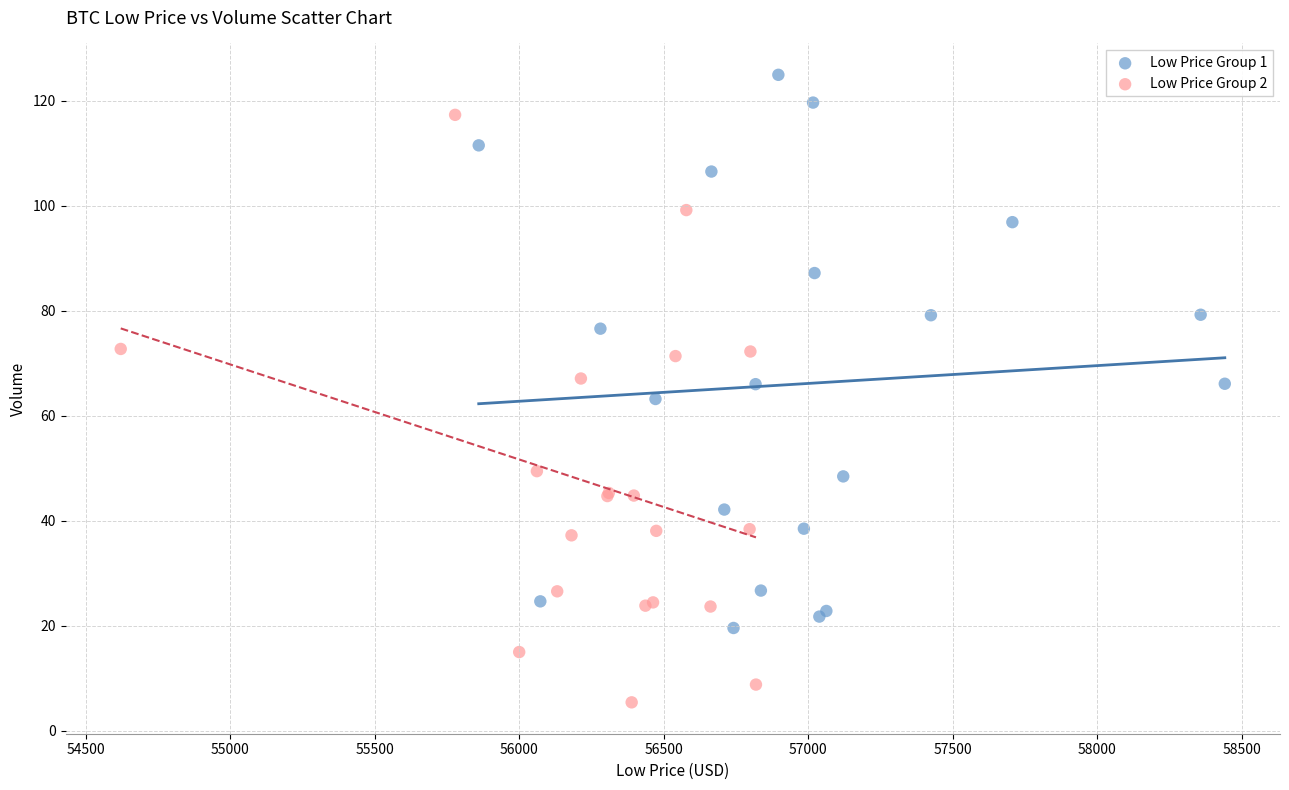

Which series has the widest spread of Y values?

Low Price Group 2